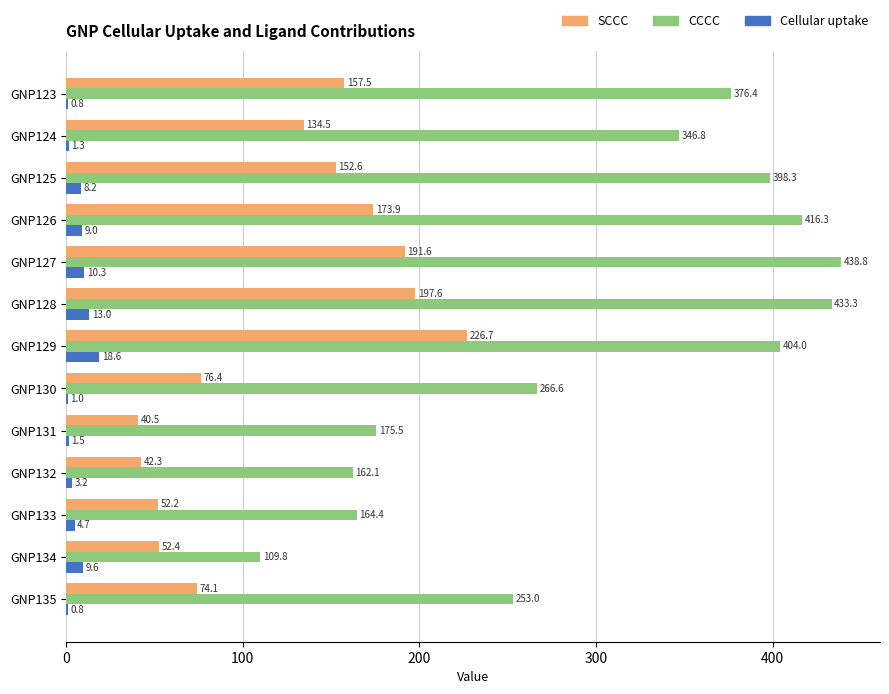

Which series has the widest spread of values?

CCCC